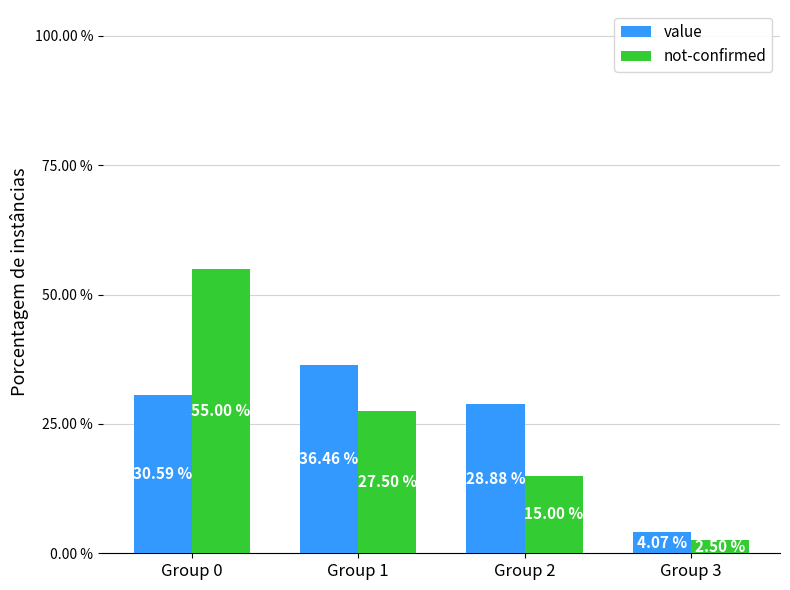

What is the difference between the second highest and minimum values in the not-confirmed series?

25.0